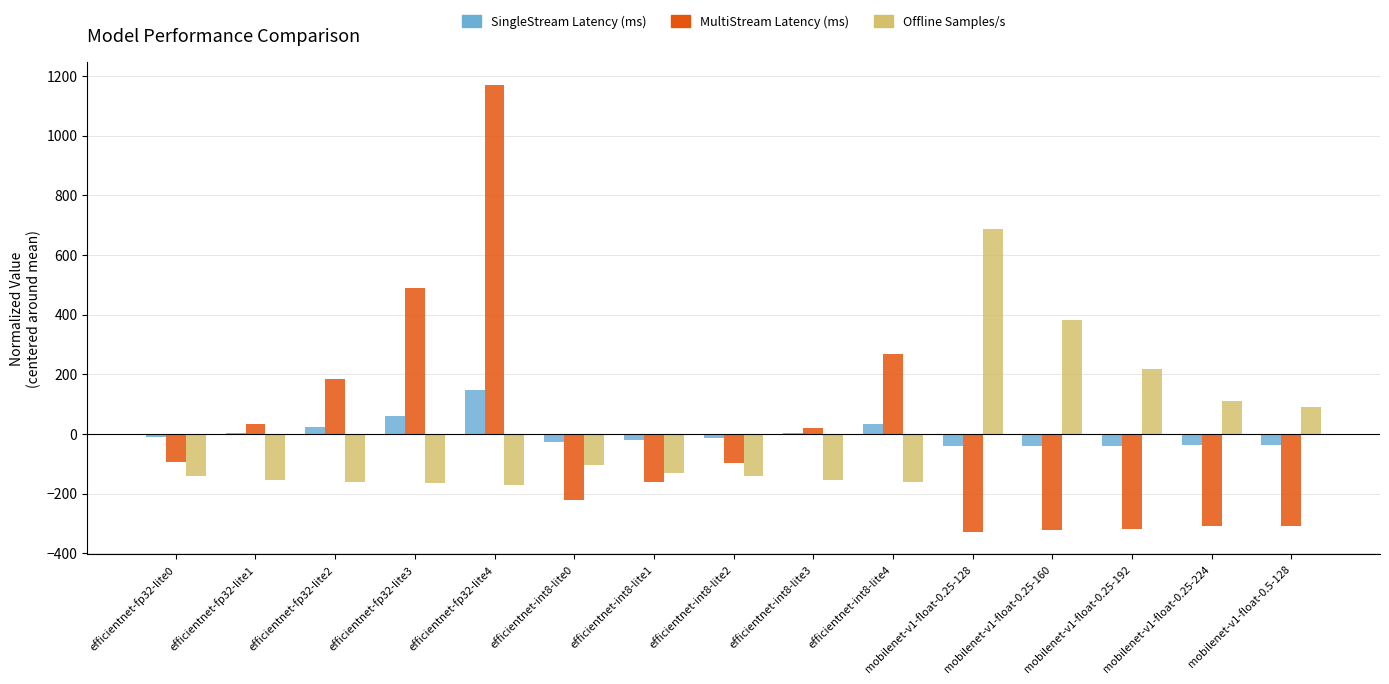

What is the highest value of the SingleStream Latency (ms) series?

145.8